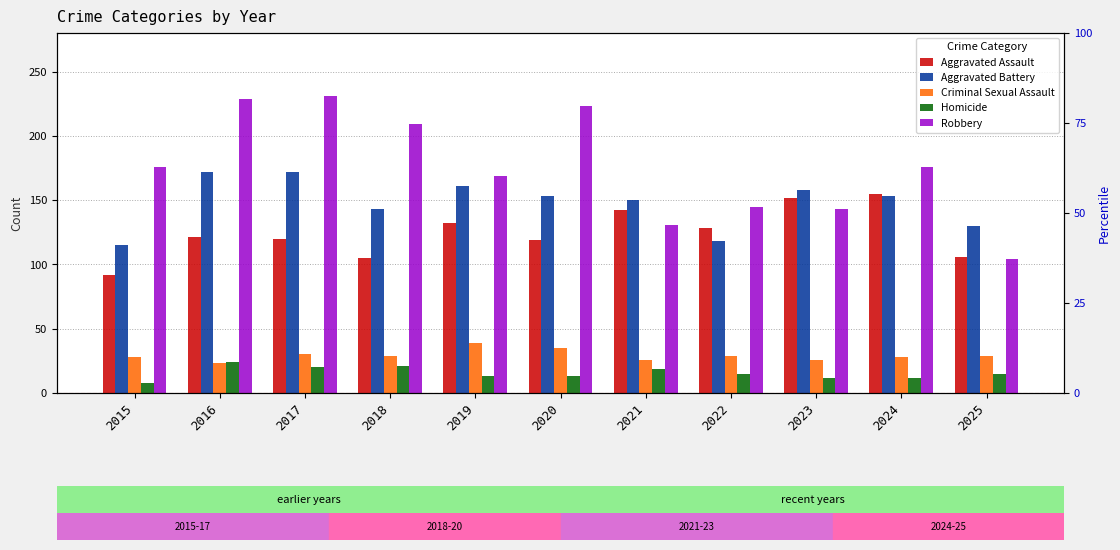

At how many categories does at least one series exceed 148?

9